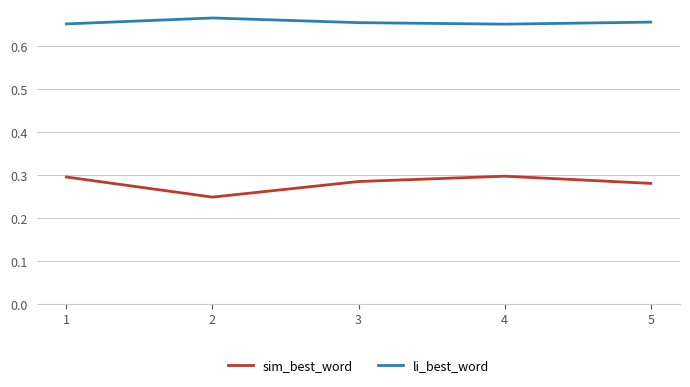

Which series changed the most between 2 and 4?

sim_best_word